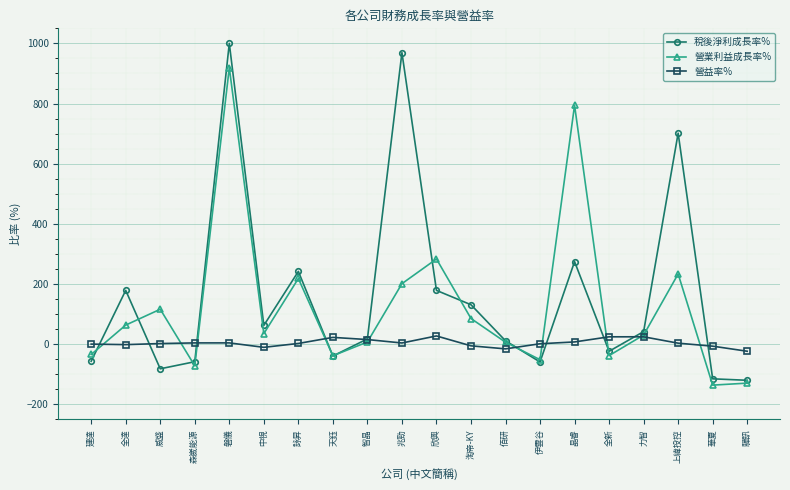

What is the difference between the 稅後淨利成長率% values at 天鈺 and 佰研?

50.7